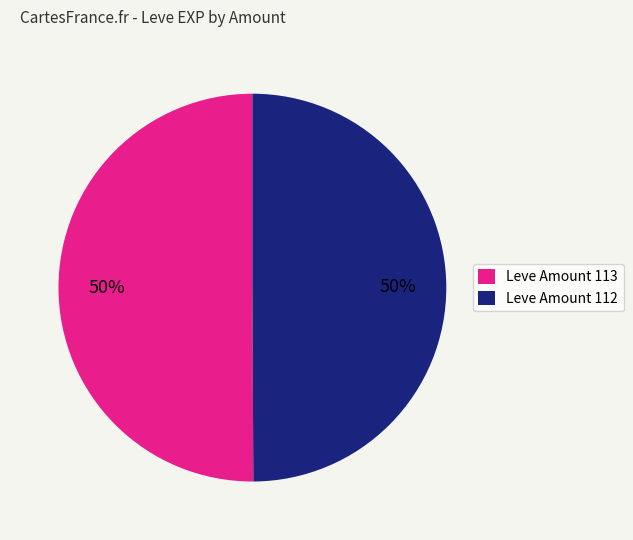

What percentage is the Leve Amount 113 slice, to the nearest percent?

50%